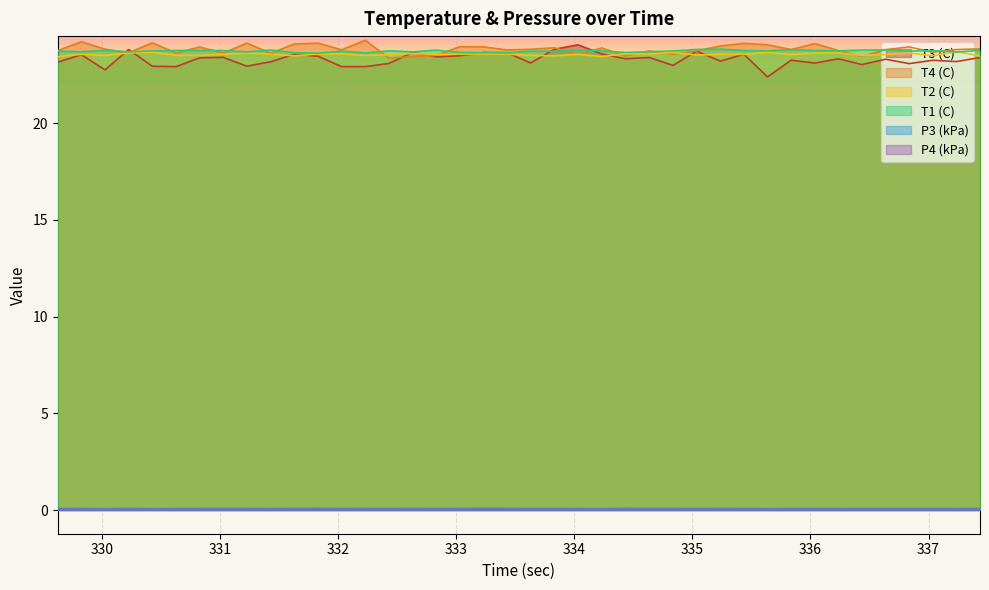

Which series has the largest range (max minus min)?

T3 (C)